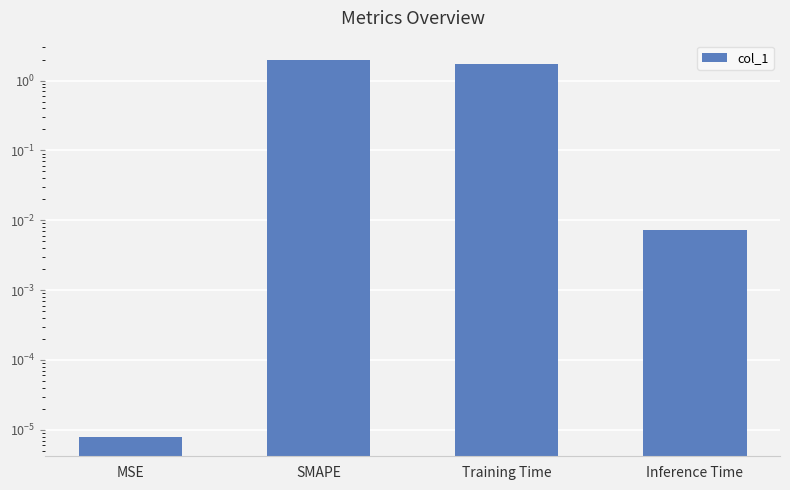

Reading left to right, what are all the values shown in this chart?

0.0	2.0	1.7	0.0